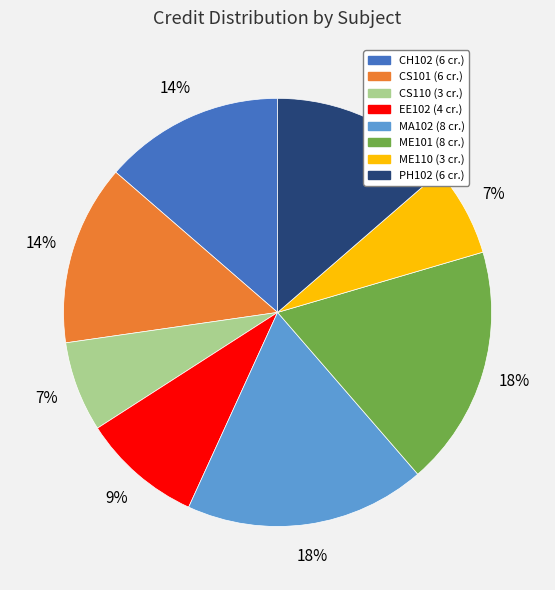

To the nearest percent, what is the difference between the largest and smallest slice percentages?

11%